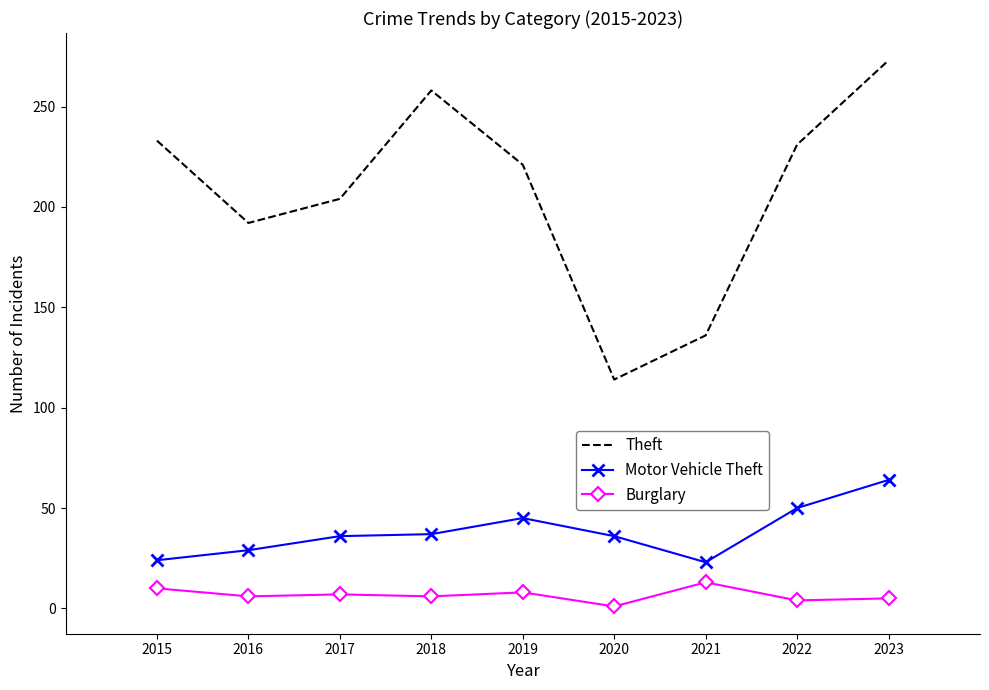

Is it true that Burglary equals 6 at 2018?

True